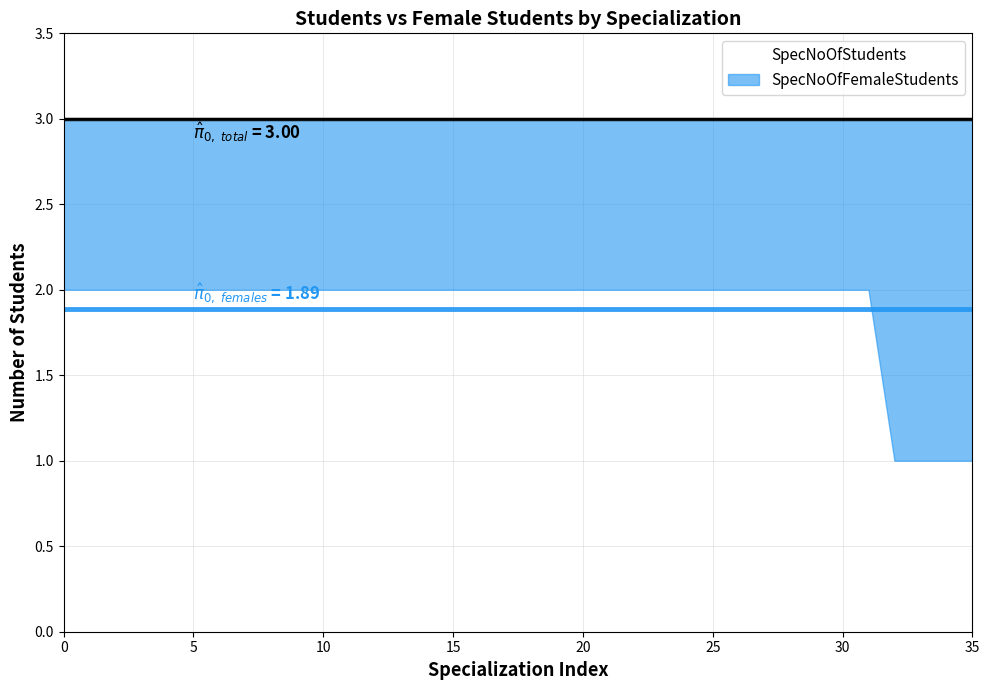

How many categories are shown in the chart?

36